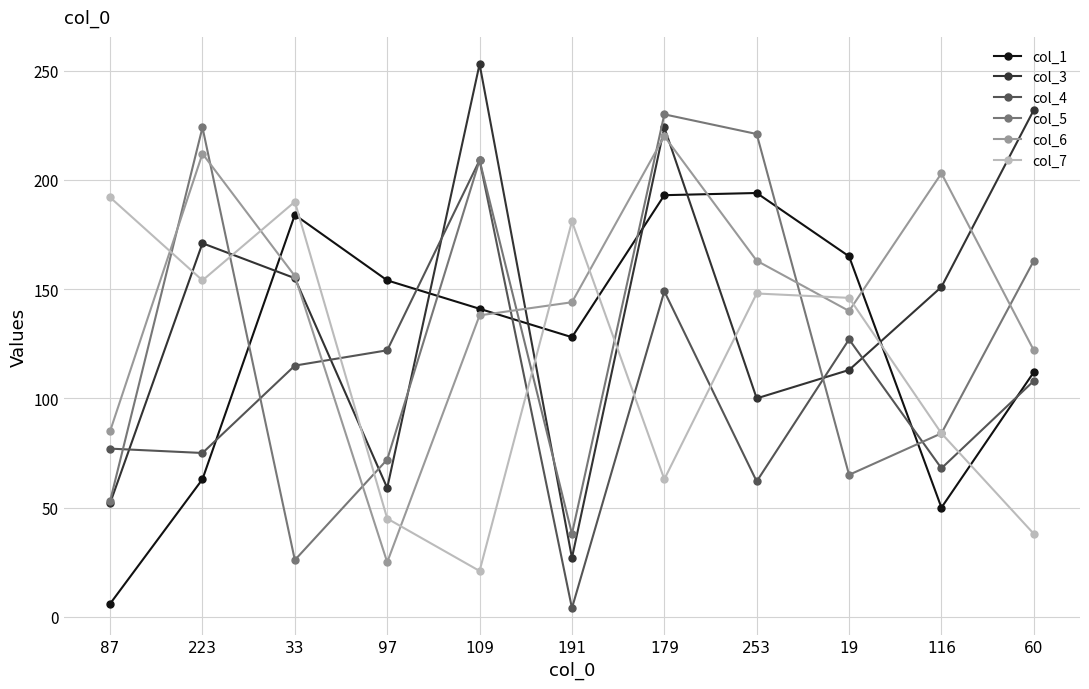

What are all the series names shown in the legend?

col_1, col_3, col_4, col_5, col_6, col_7